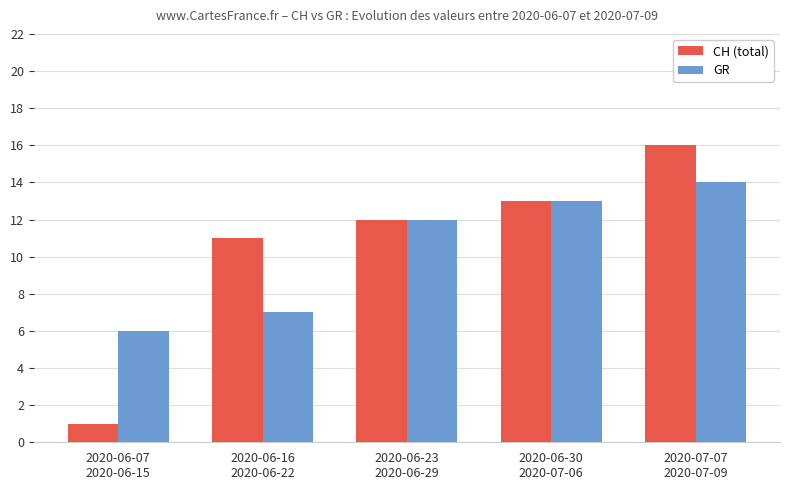

Rank the series at 2020-06-07
2020-06-15 from lowest to highest value.

CH (total), GR